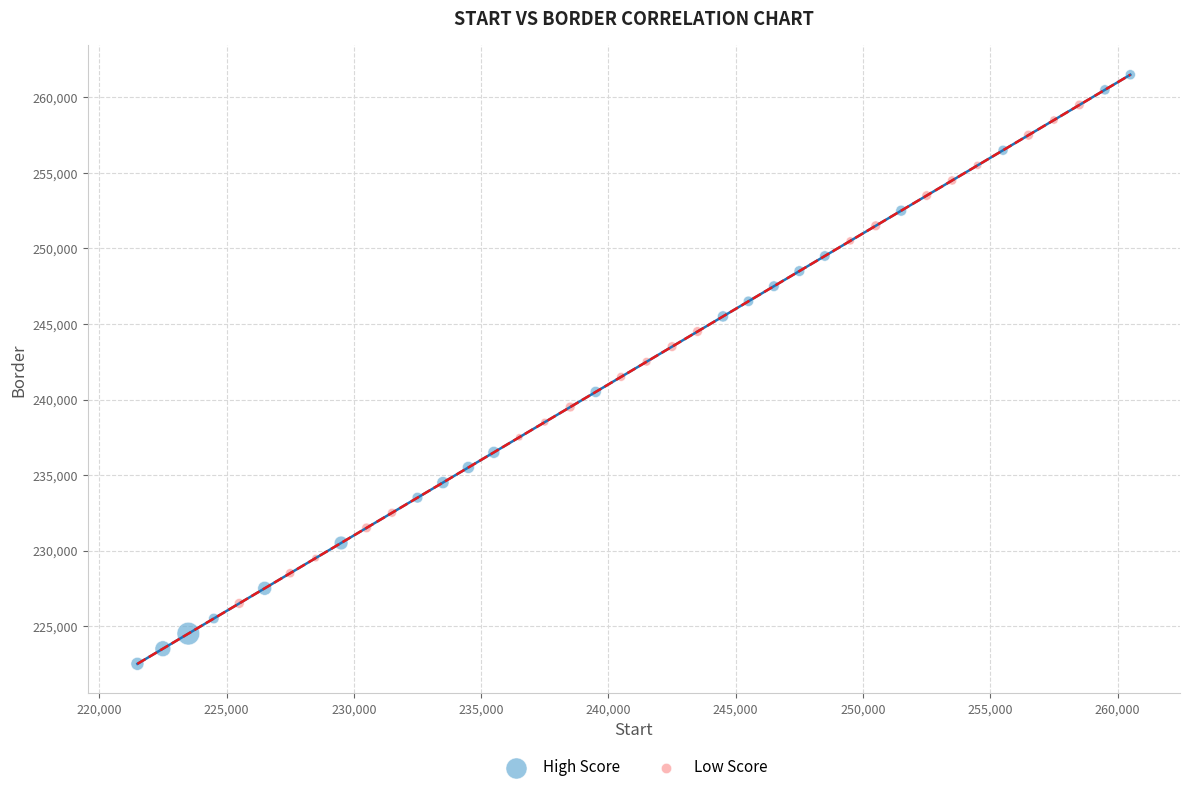

Which series contains the lowest Y value?

High Score